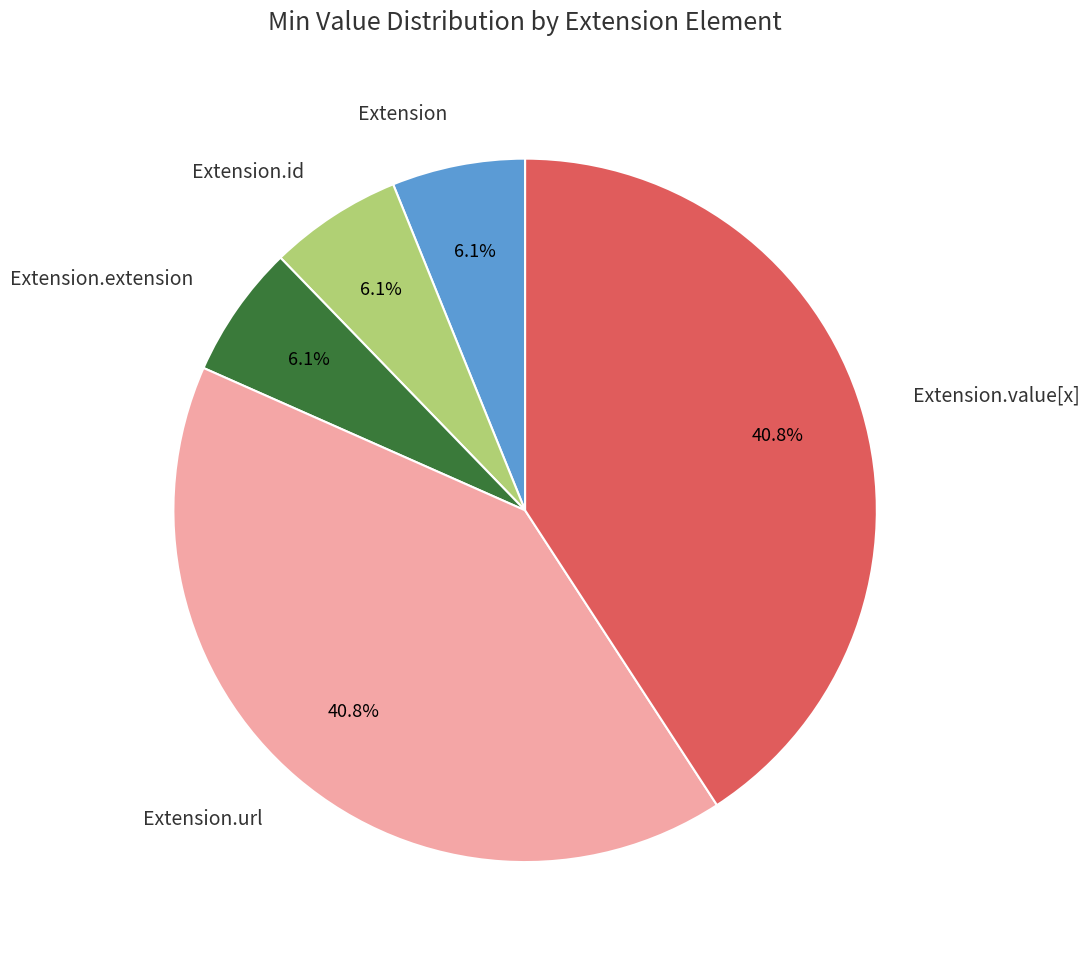

Does Extension.value[x] account for over 50% of the chart?

No